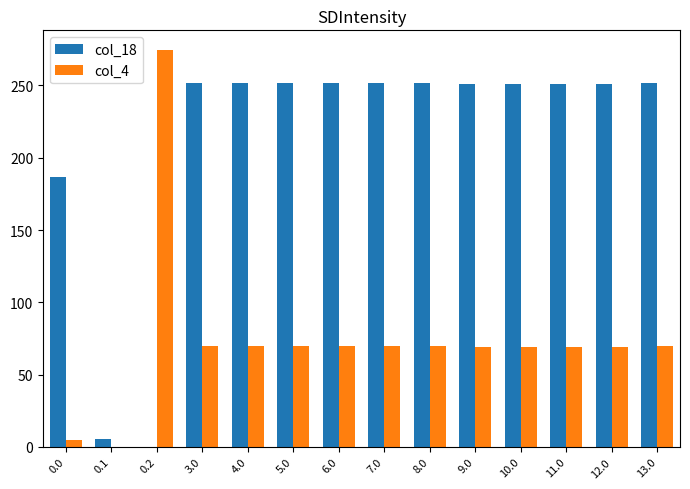

At which label does col_4 reach its peak?

0.2